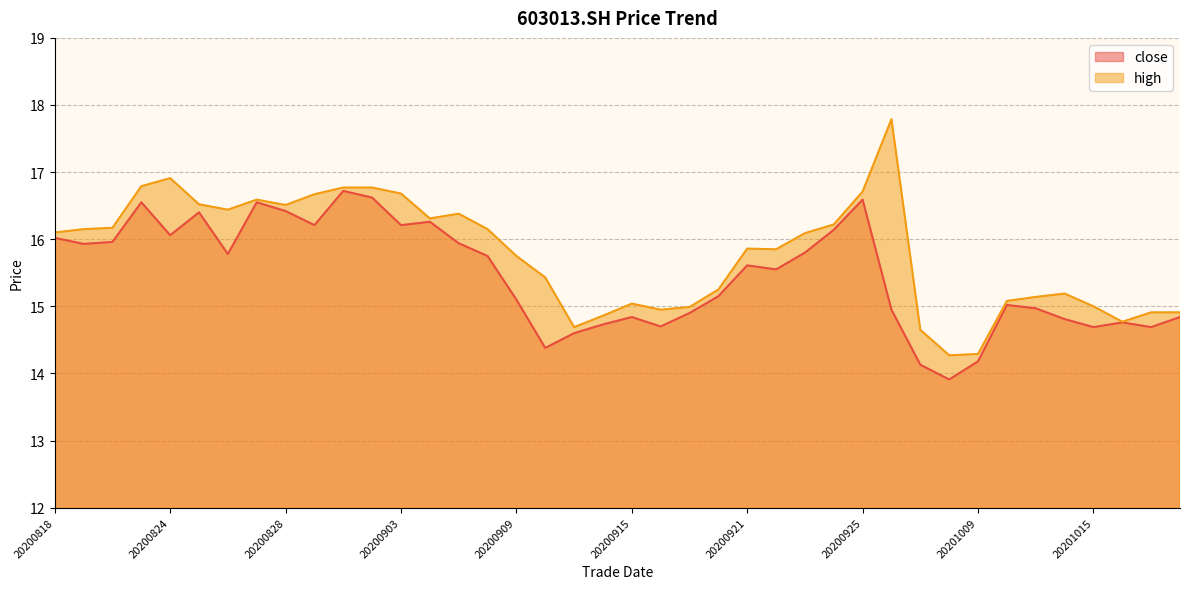

What is the maximum value shown in the chart?

17.8